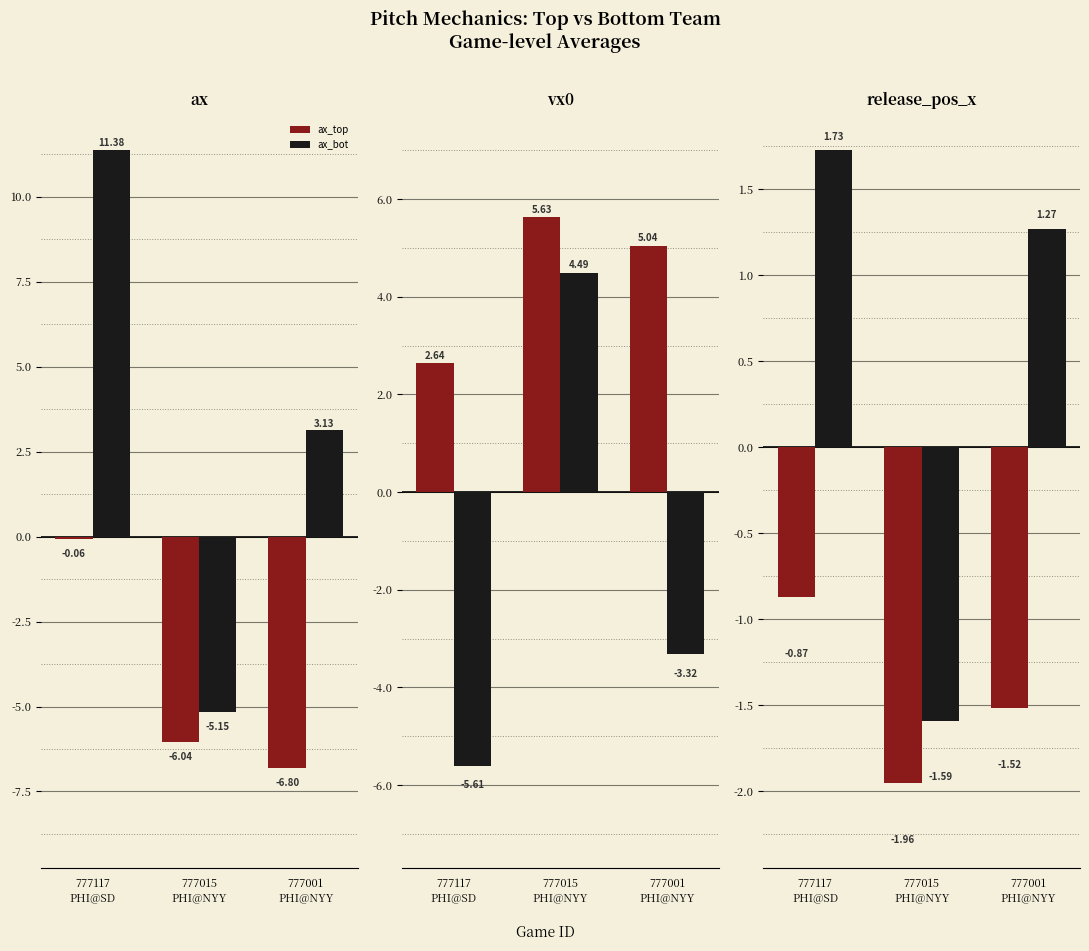

What is the spread (max minus min) of values at 777001
PHI@NYY?

11.8